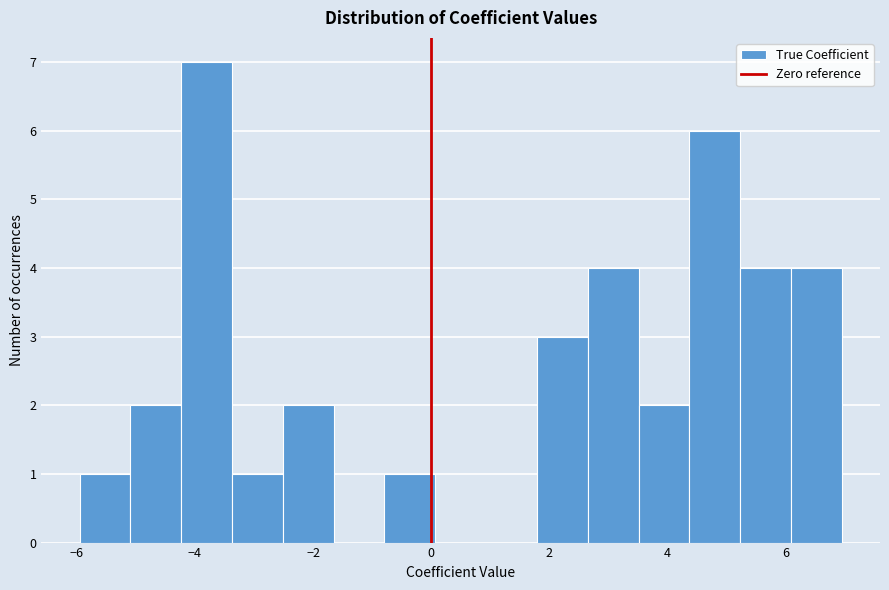

What is the height of the bar covering 5.2 to 6.0 on the x-axis? Neither the bar edges nor the heights are printed on the chart, so give them approximately, as read against the axes.

4